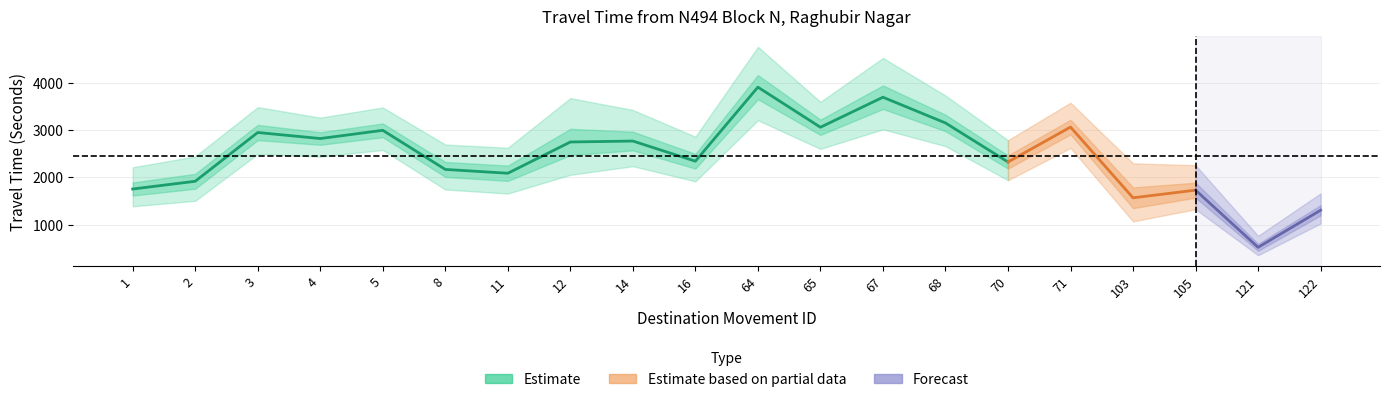

Is it true that Mean Travel Time (Seconds) equals 4543 at 68?

False